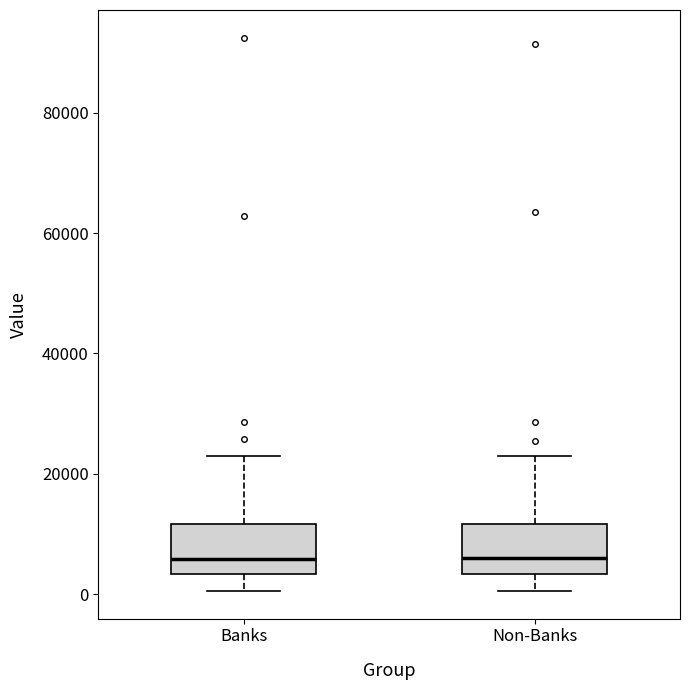

Where does the lower whisker of the box for Non-Banks end on the y-axis? The values are not printed on the chart, so give them approximately, as read against the axis.

0